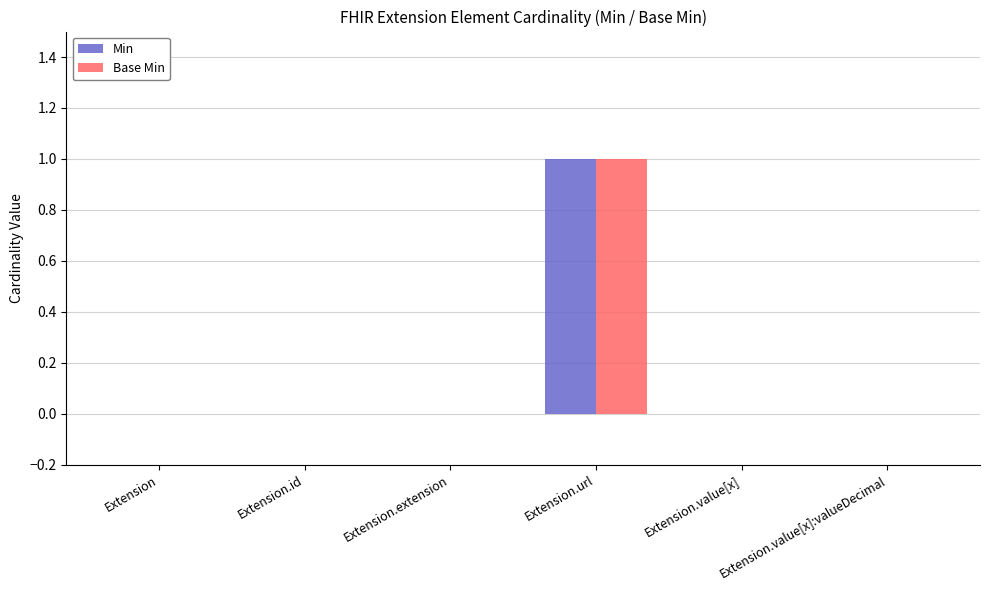

At which category is the sum across all series the highest?

Extension.url